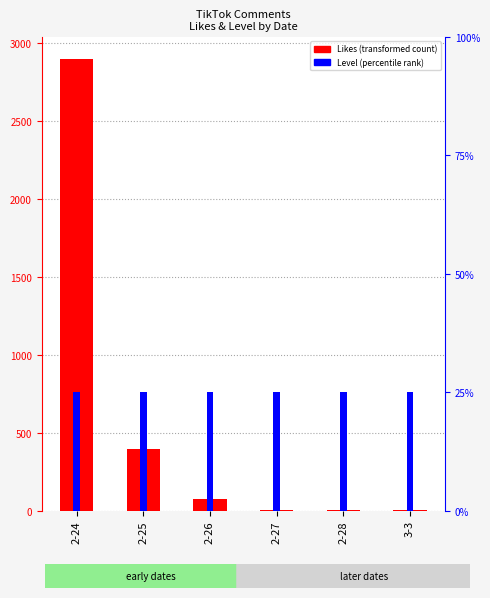

Is the value of Level (percentile rank) at 2-25 greater than the value of Likes (transformed count) at 2-28?

No